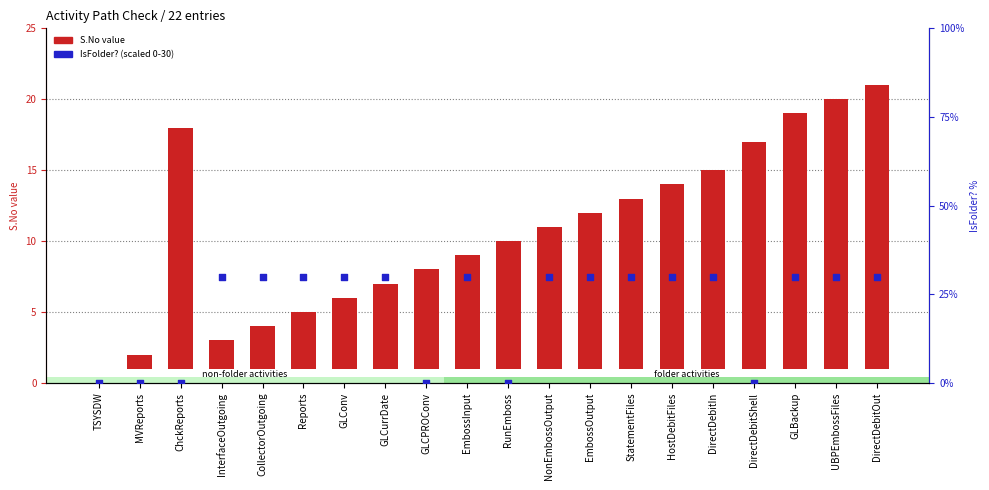

What is the total value across all series at GLBackup?

48